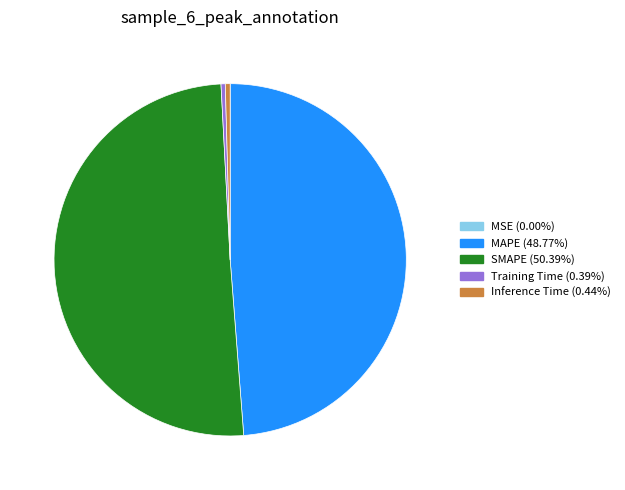

Approximately how many times larger is the value at MAPE compared to SMAPE?

1.0